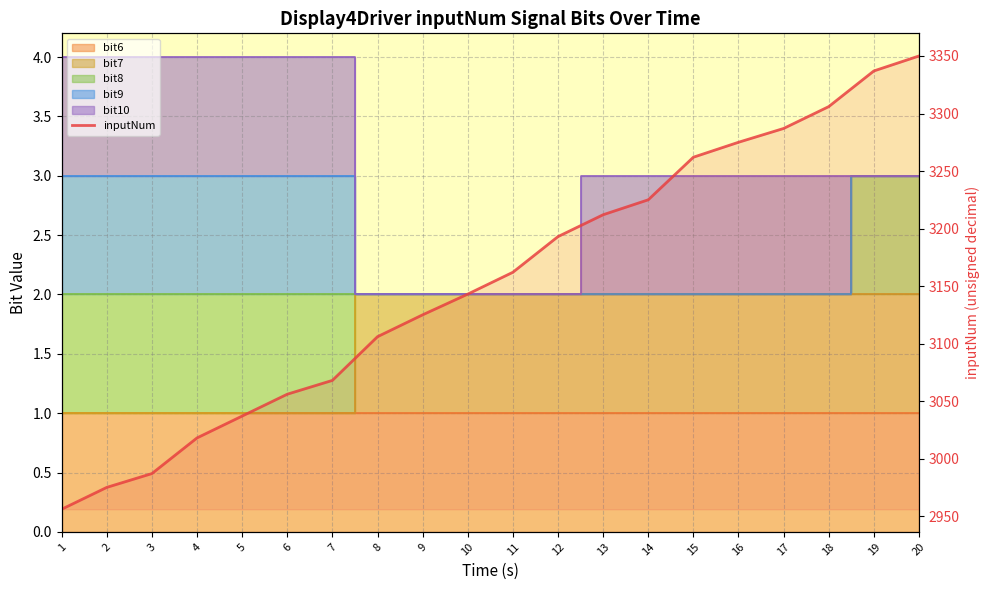

How many data points are less than 3162?

10